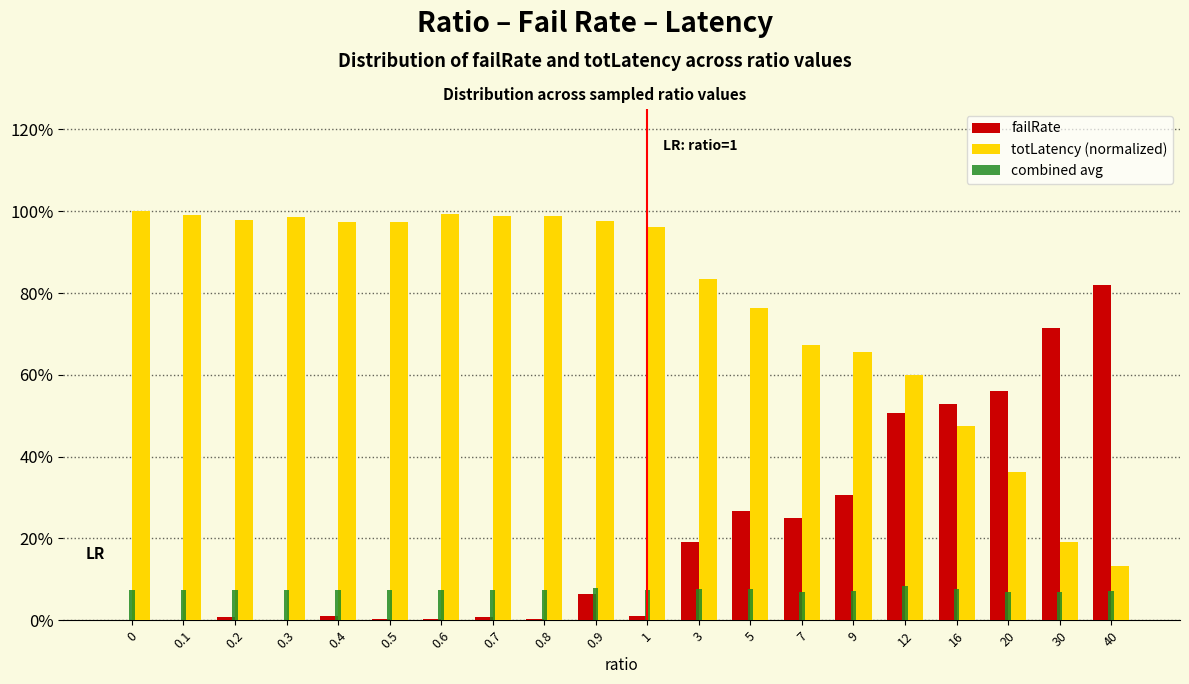

Are the bars horizontal?

No